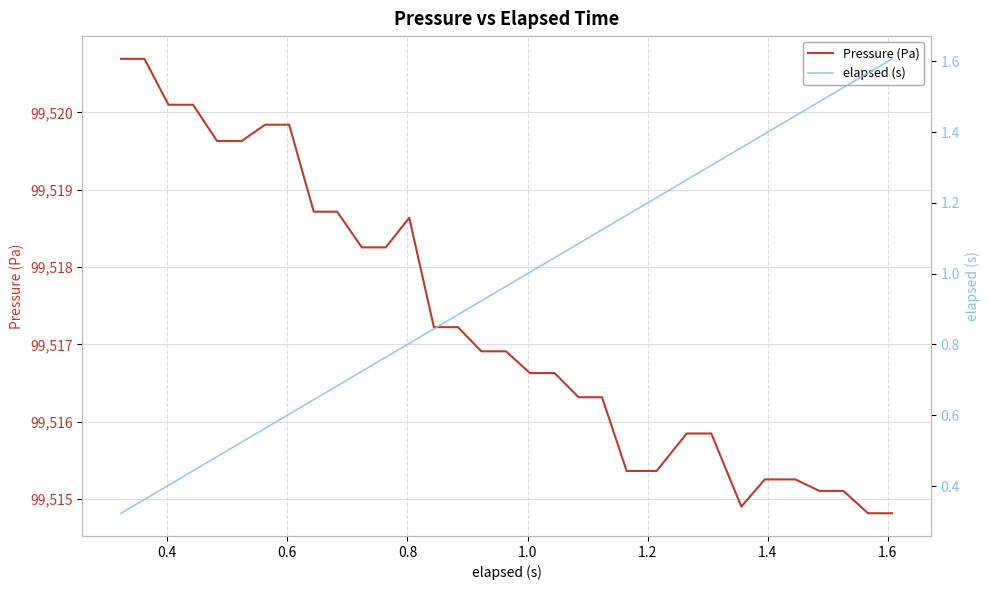

What is the maximum value for Pressure (Pa)?

99520.7